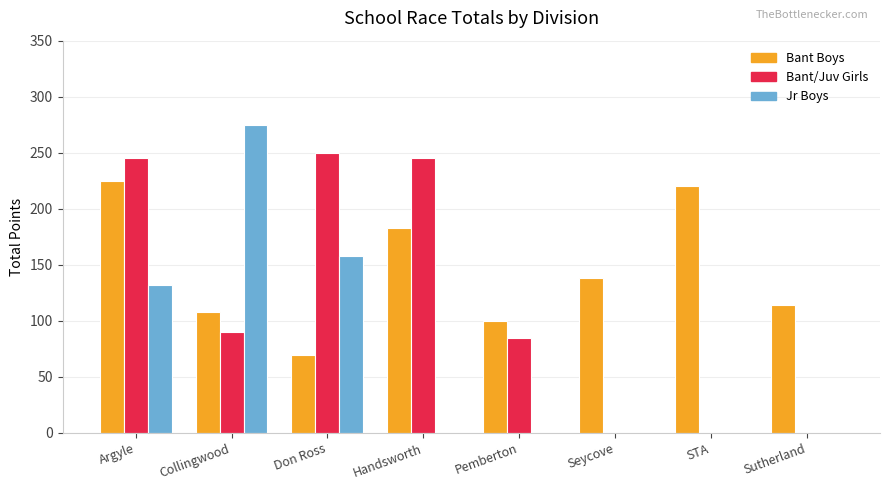

Which series changed the most between Argyle and Sutherland?

Bant/Juv Girls